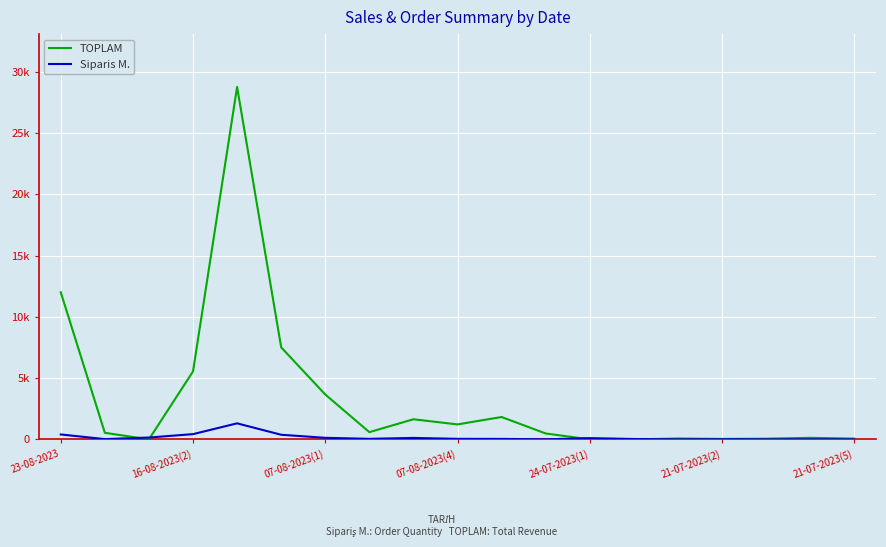

Does the chart display data point markers on the line(s)?

No